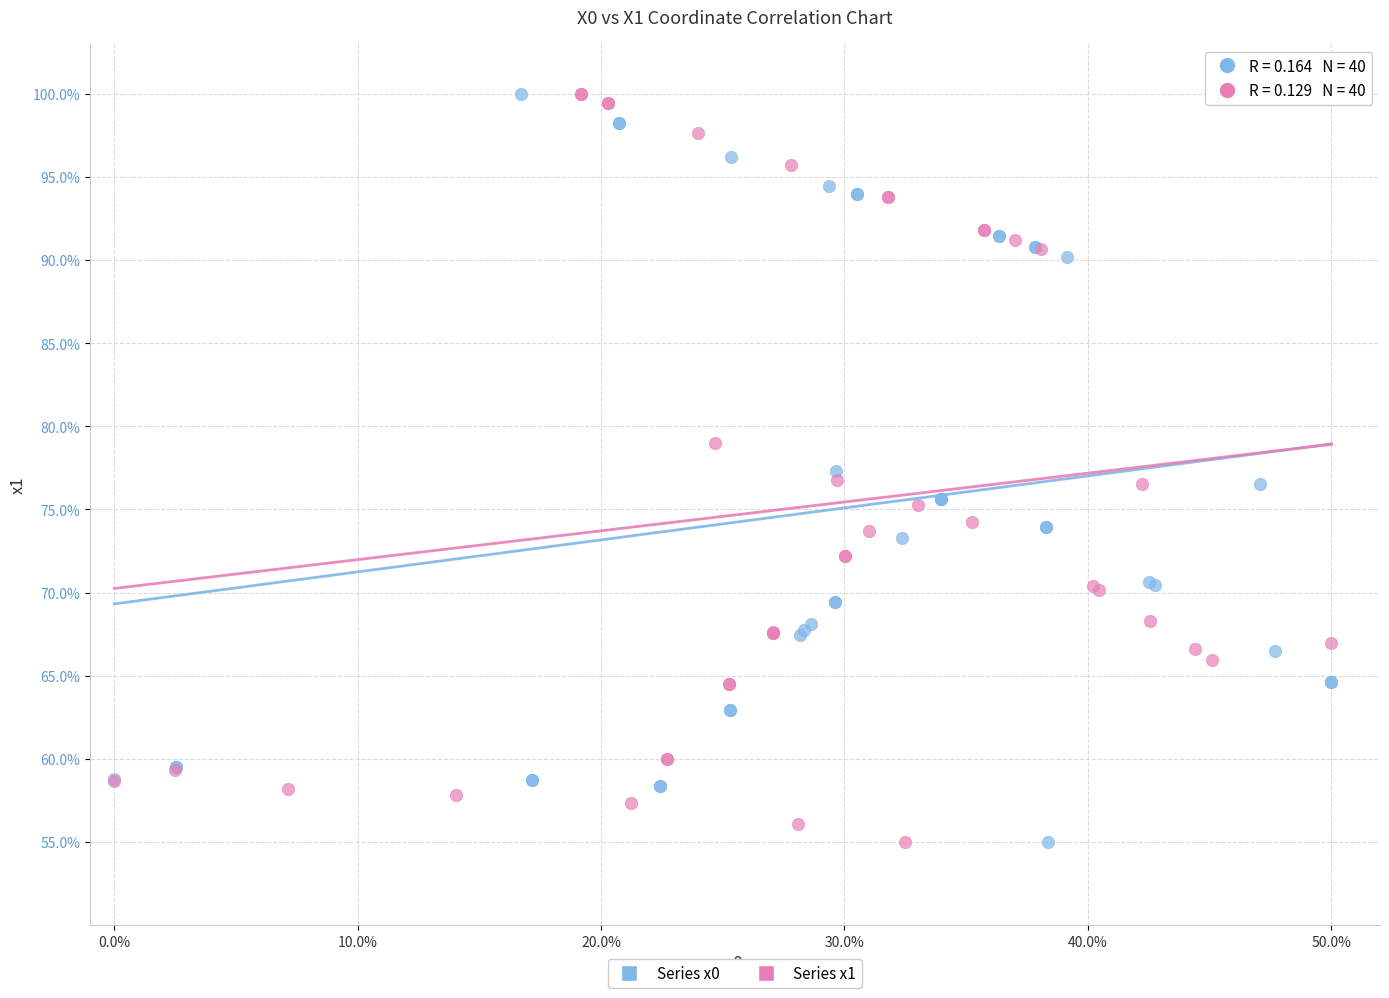

What are all the series names shown in the legend?

Series x0, Series x1